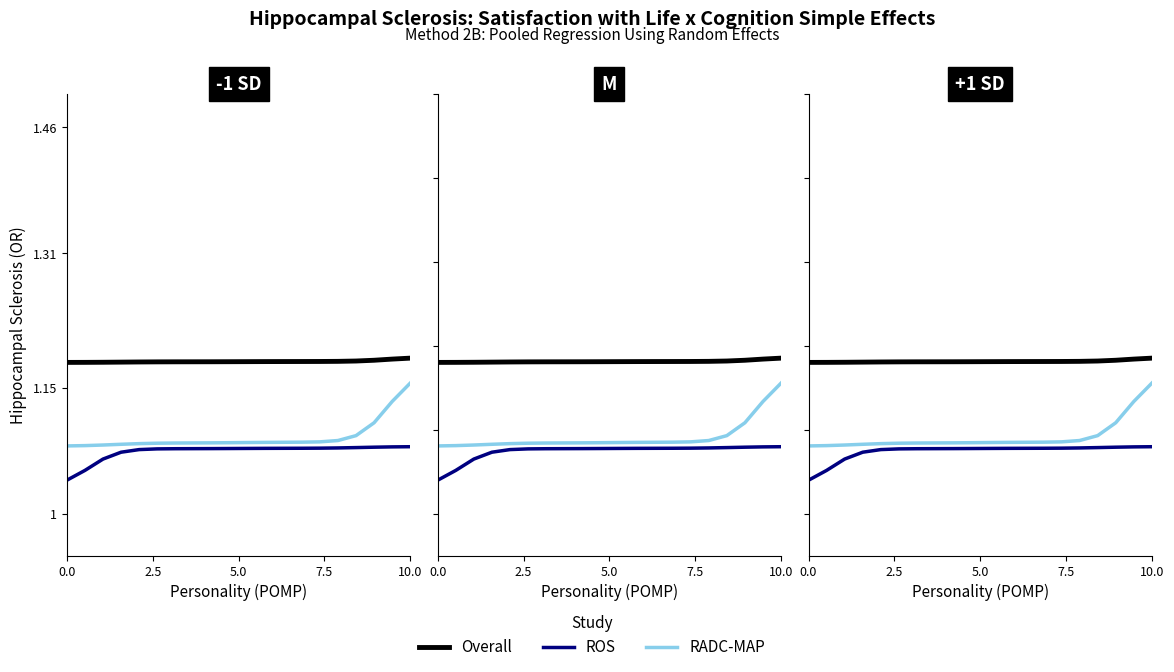

Rank the series by their maximum value, from highest to lowest.

Overall, RADC-MAP, ROS